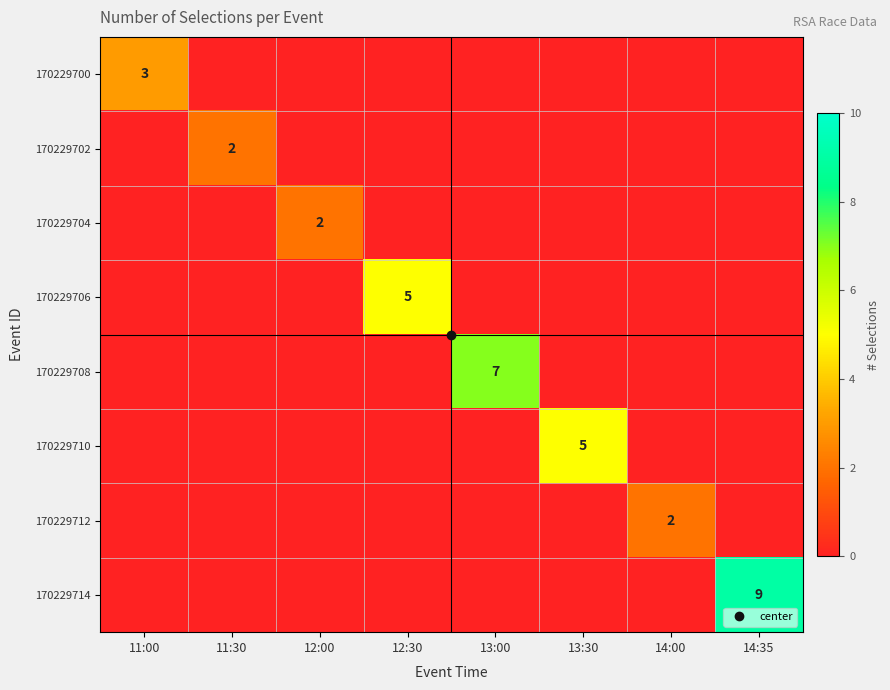

How many 170229700 values are between 0 and 1?

7